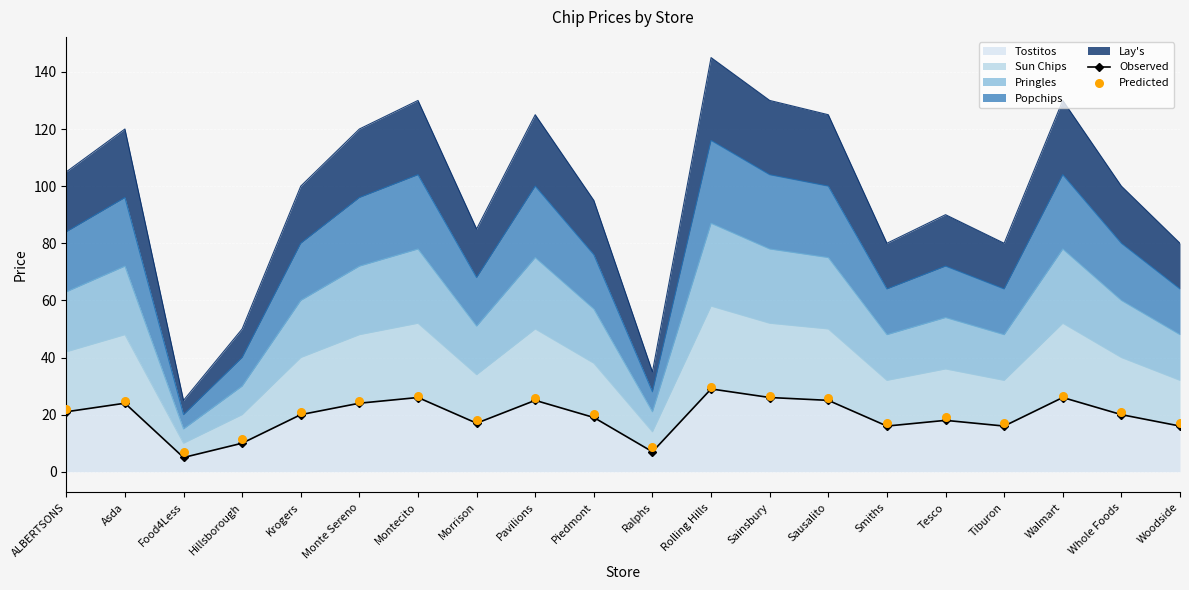

Which series reaches the maximum Y coordinate?

Predicted